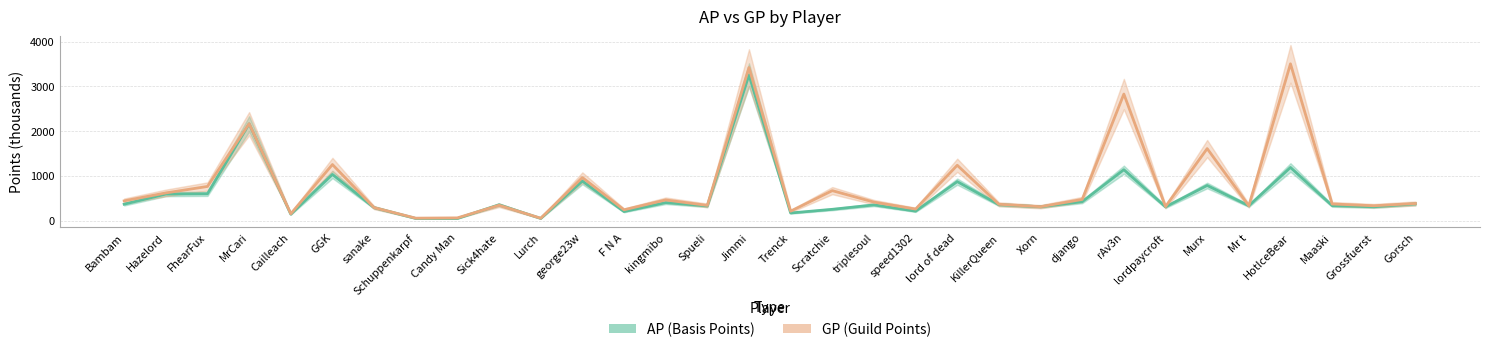

At which category is the sum across all series the highest?

Jimmi